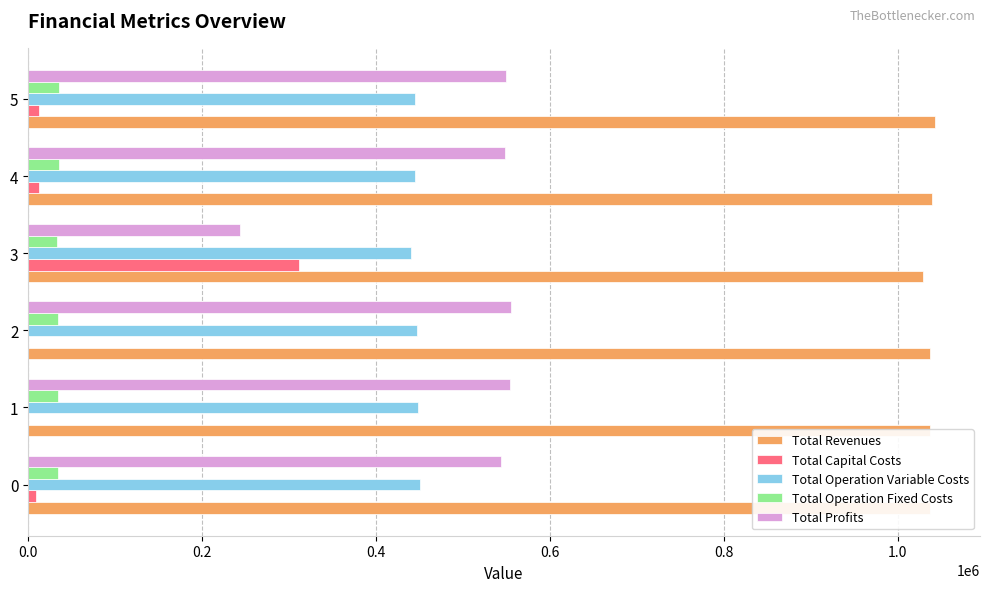

True or false: Total Operation Fixed Costs has a value of 34552.4 at 0.

True